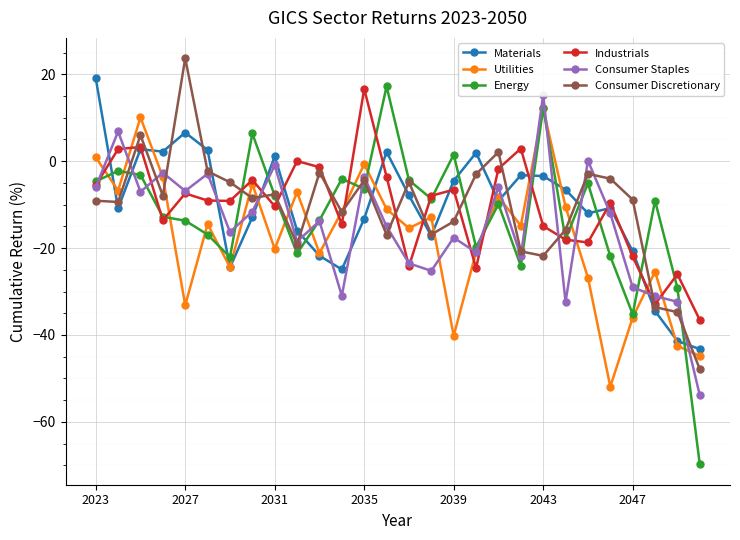

What is the maximum value for Materials?

19.1